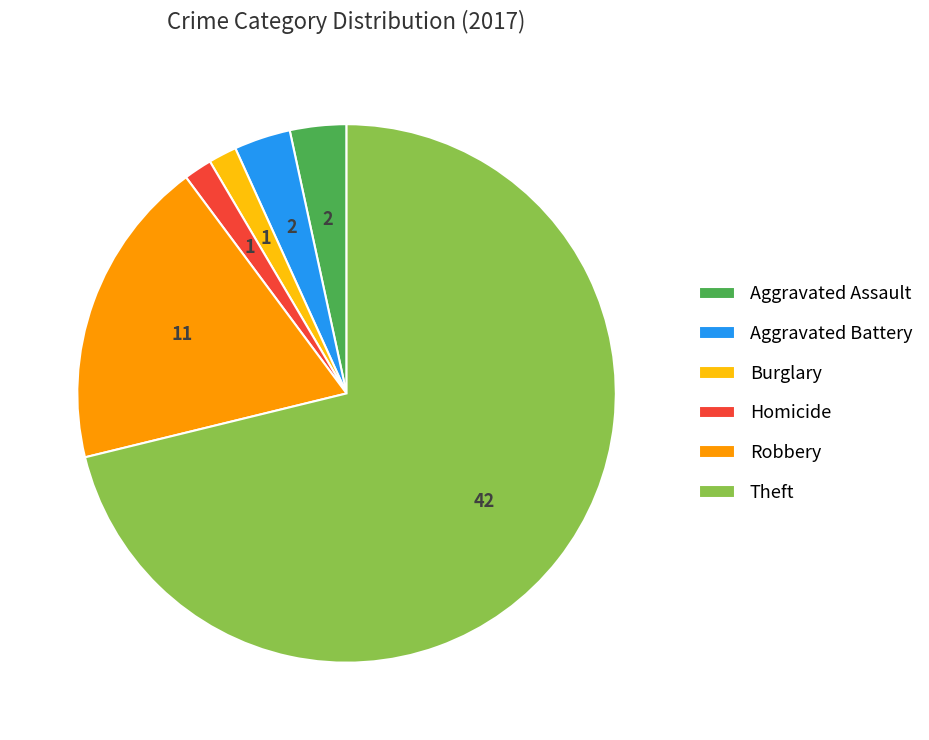

True or false: Burglary accounts for 2% of the total.

True